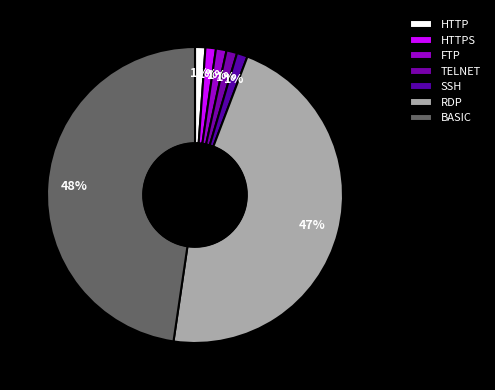

Is there a majority slice in this chart?

No